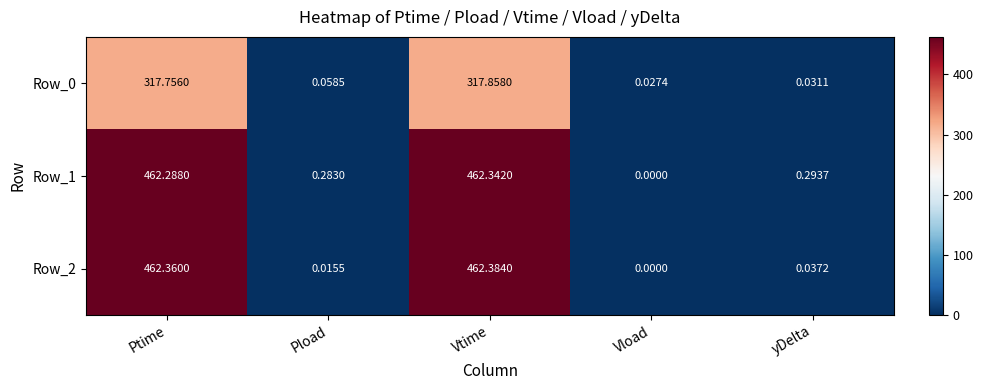

At which category is the sum across all series the highest?

Vtime